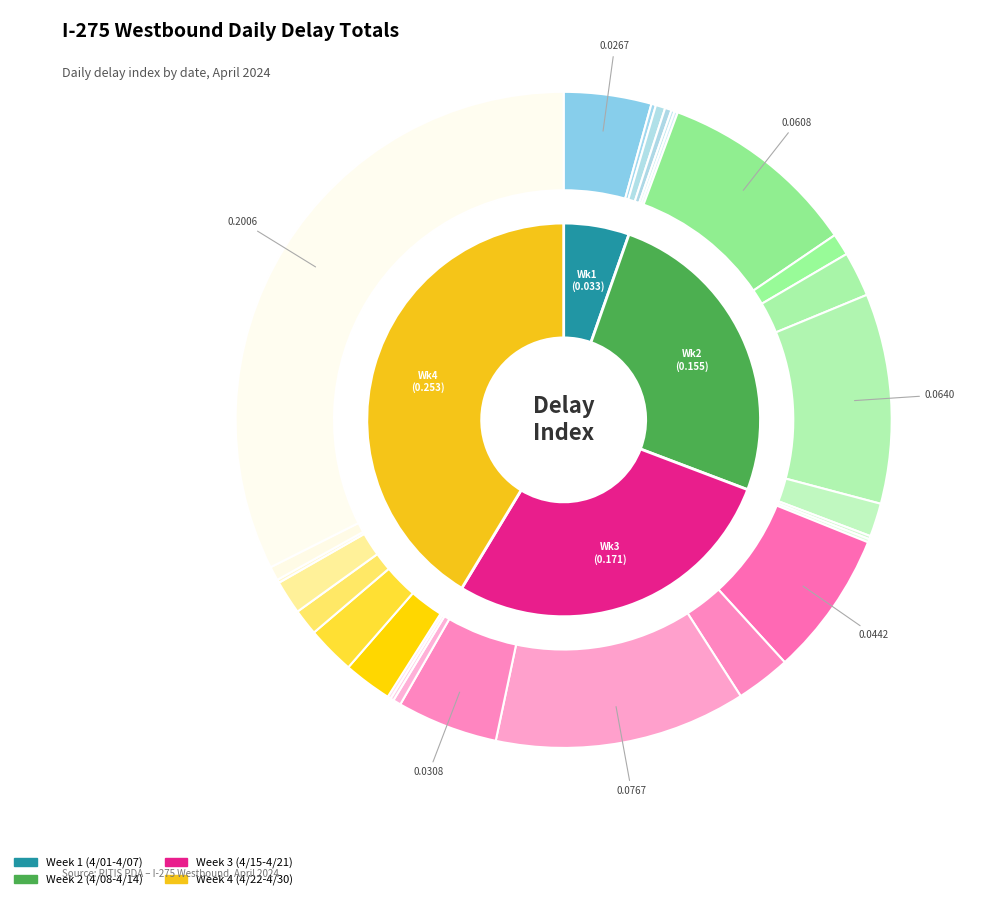

Is 4/11/24 the majority of the pie?

No